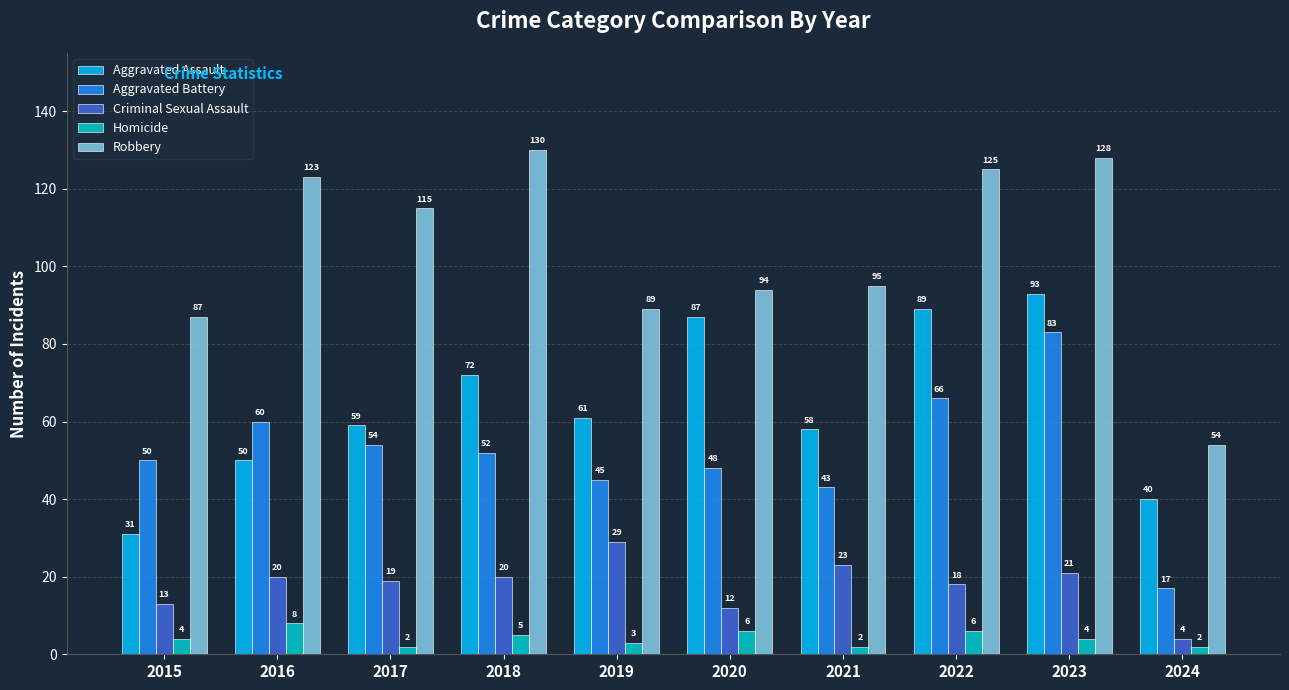

Reading left to right, transcribe all the data shown in this chart.

Aggravated Assault: 2015=31	2016=50	2017=59	2018=72	2019=61	2020=87	2021=58	2022=89	2023=93	2024=40
Aggravated Battery: 2015=50	2016=60	2017=54	2018=52	2019=45	2020=48	2021=43	2022=66	2023=83	2024=17
Criminal Sexual Assault: 2015=13	2016=20	2017=19	2018=20	2019=29	2020=12	2021=23	2022=18	2023=21	2024=4
Homicide: 2015=4	2016=8	2017=2	2018=5	2019=3	2020=6	2021=2	2022=6	2023=4	2024=2
Robbery: 2015=87	2016=123	2017=115	2018=130	2019=89	2020=94	2021=95	2022=125	2023=128	2024=54